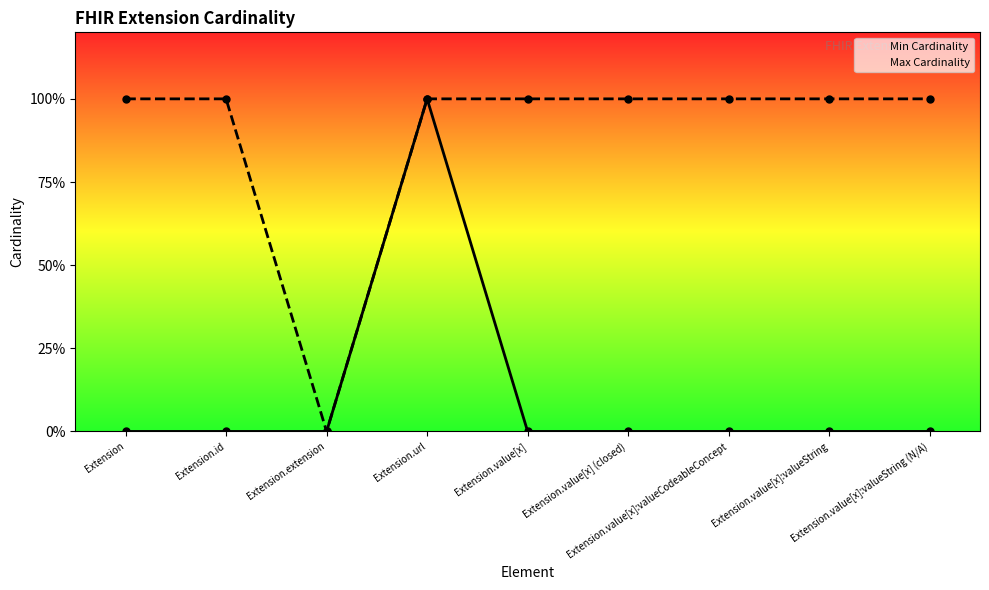

Which category has the highest value across all series?

Extension.url